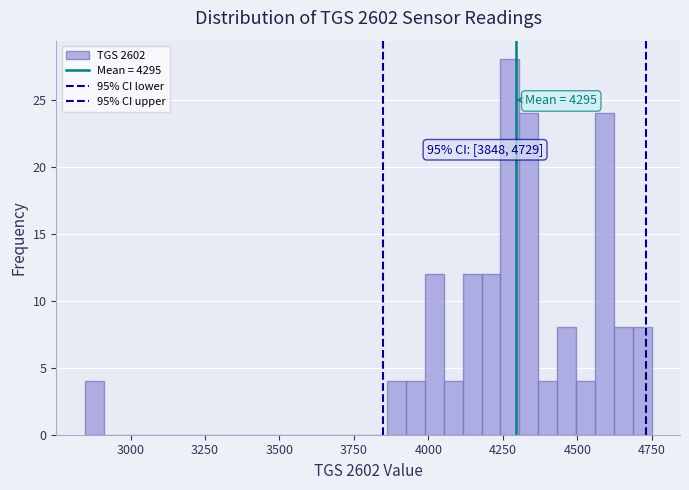

Around what value on the x-axis is the tallest bar? Give the approximate position of its centre, as read against the axis.

4250